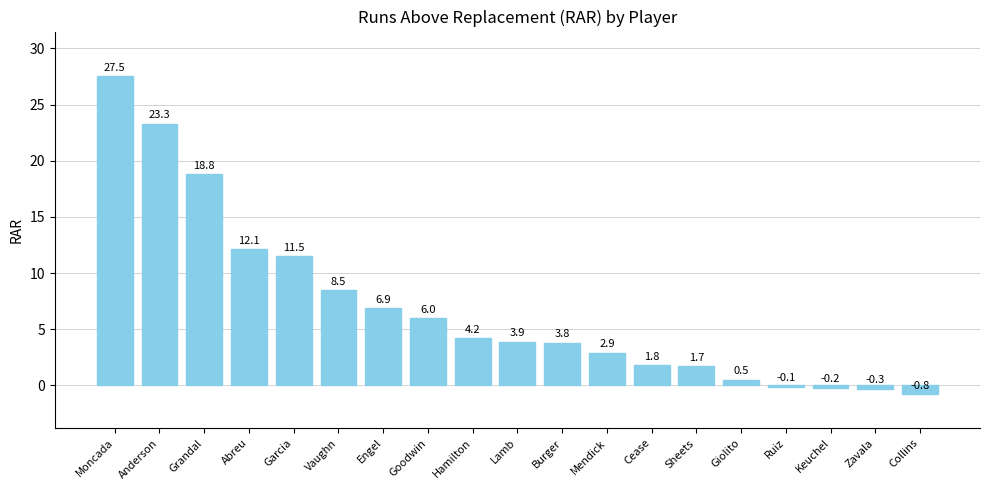

Reading left to right, extract all data points from this chart.

27.5	23.3	18.8	12.1	11.5	8.5	6.9	6.0	4.2	3.9	3.8	2.9	1.8	1.7	0.5	-0.1	-0.2	-0.3	-0.8